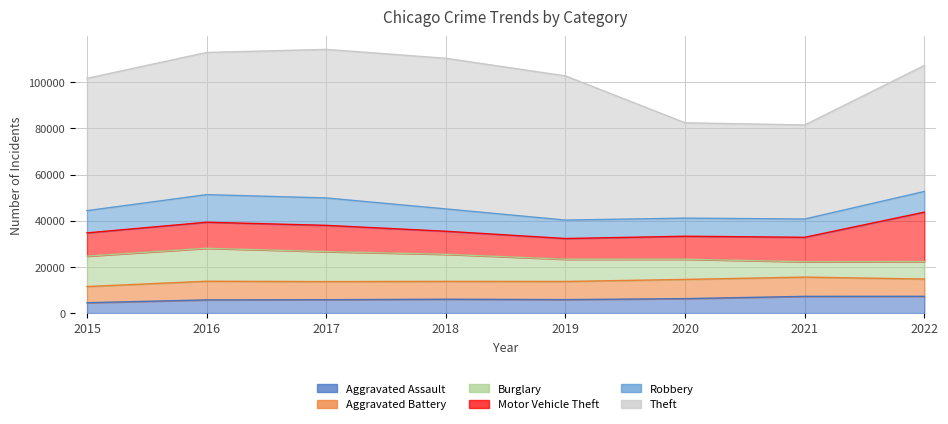

How many data points does each series have?

8